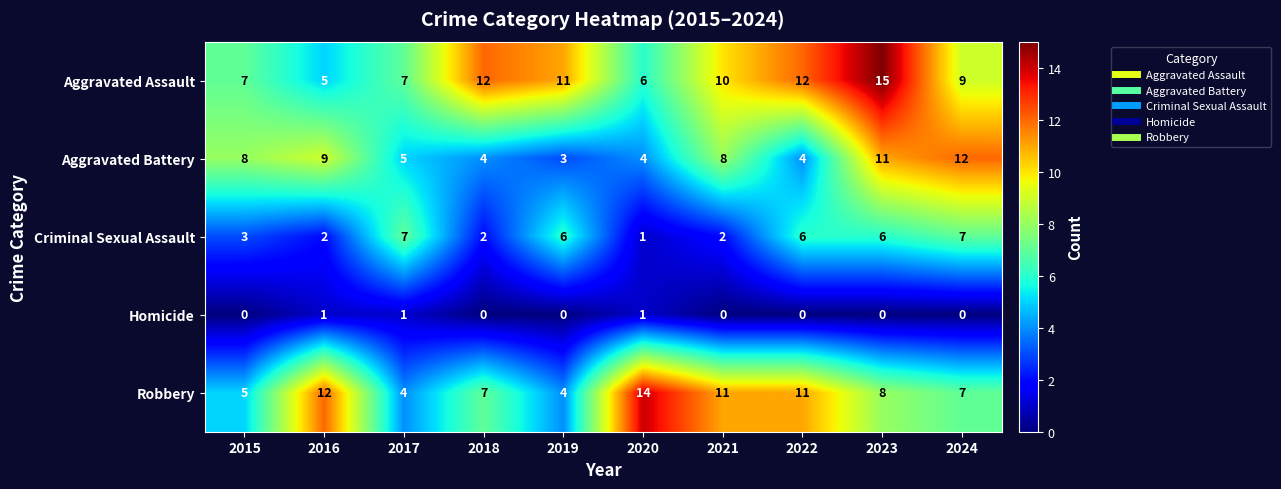

At 2018, list the series in order from largest to smallest.

Aggravated Assault, Robbery, Aggravated Battery, Criminal Sexual Assault, Homicide